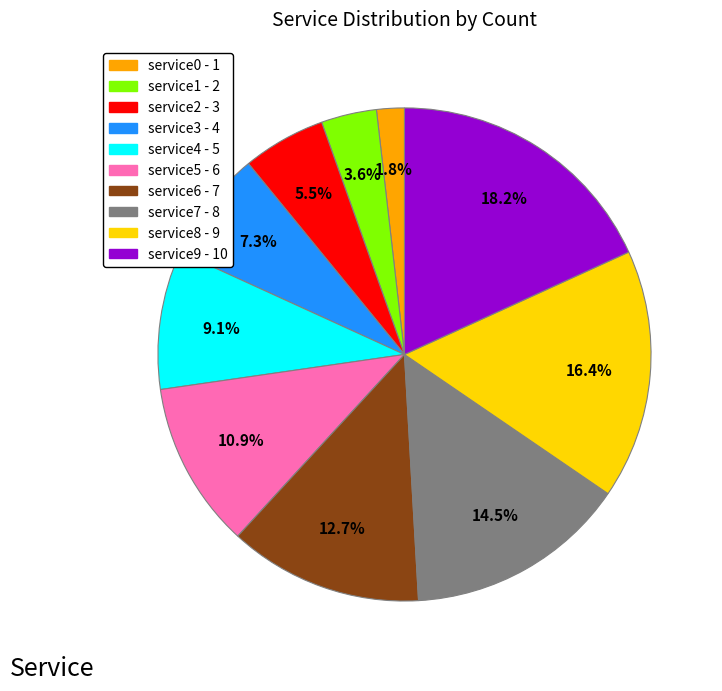

To the nearest percent, what is the average slice percentage?

10%